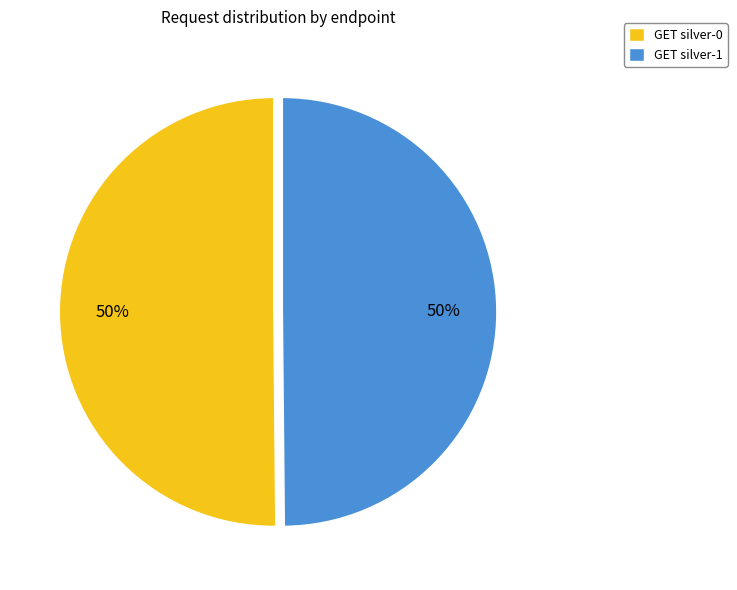

The GET silver-1 slice represents 50% of the pie. True or false?

True